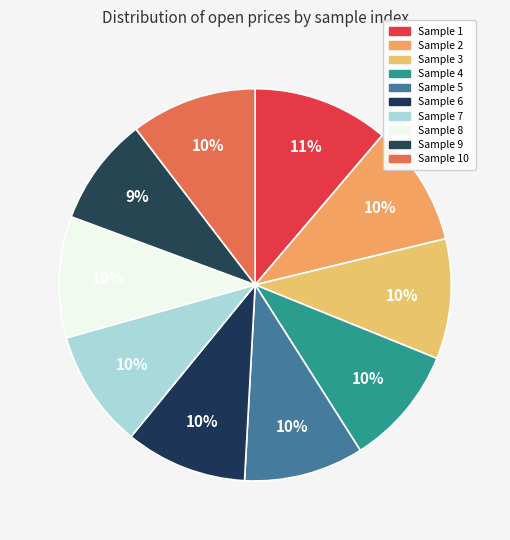

How many segments does this pie chart have?

10